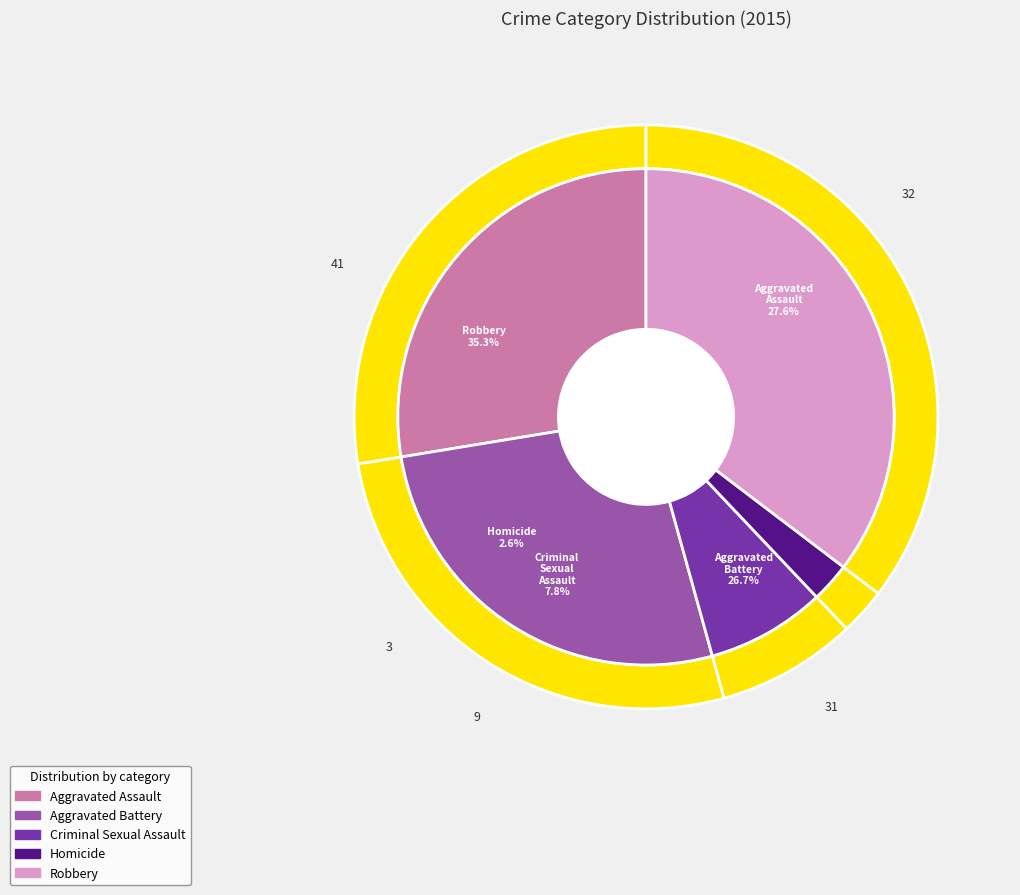

What percentage is the Criminal Sexual Assault slice, to the nearest percent?

8%